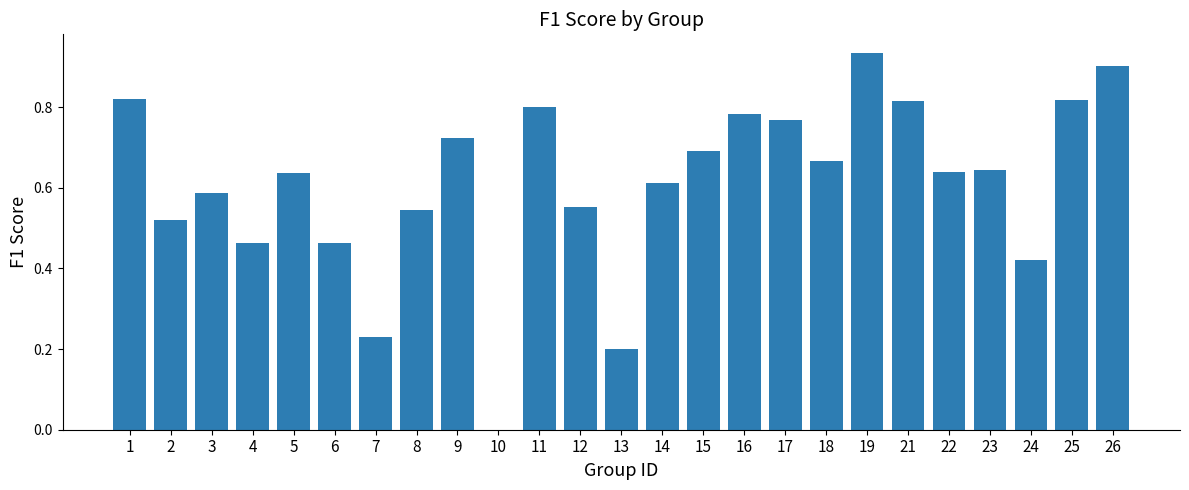

What is the sum of all values?

15.2